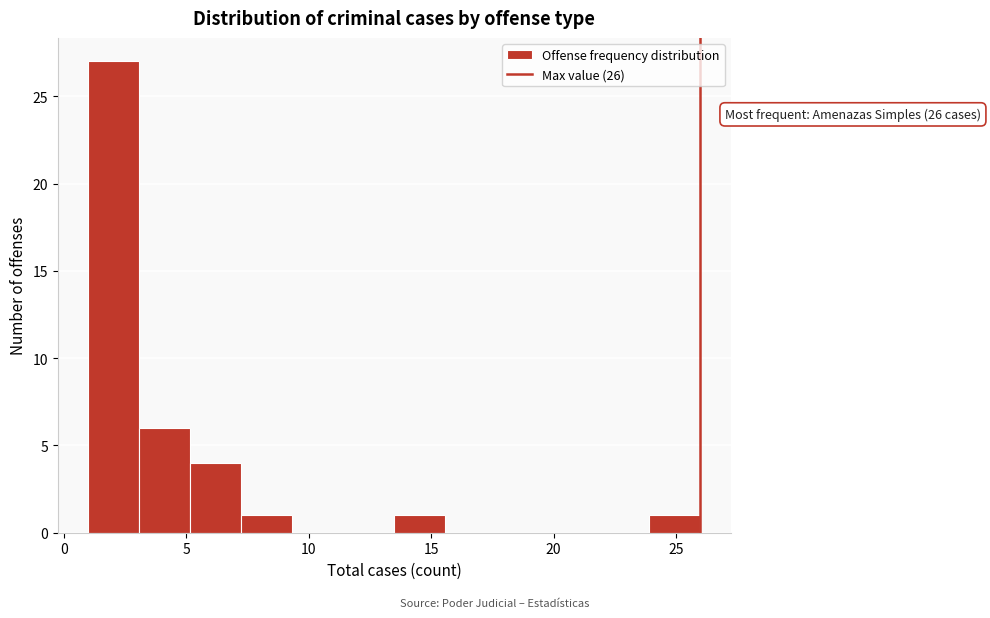

Over which range of the x-axis is the bar tallest?

1.0 to 3.0